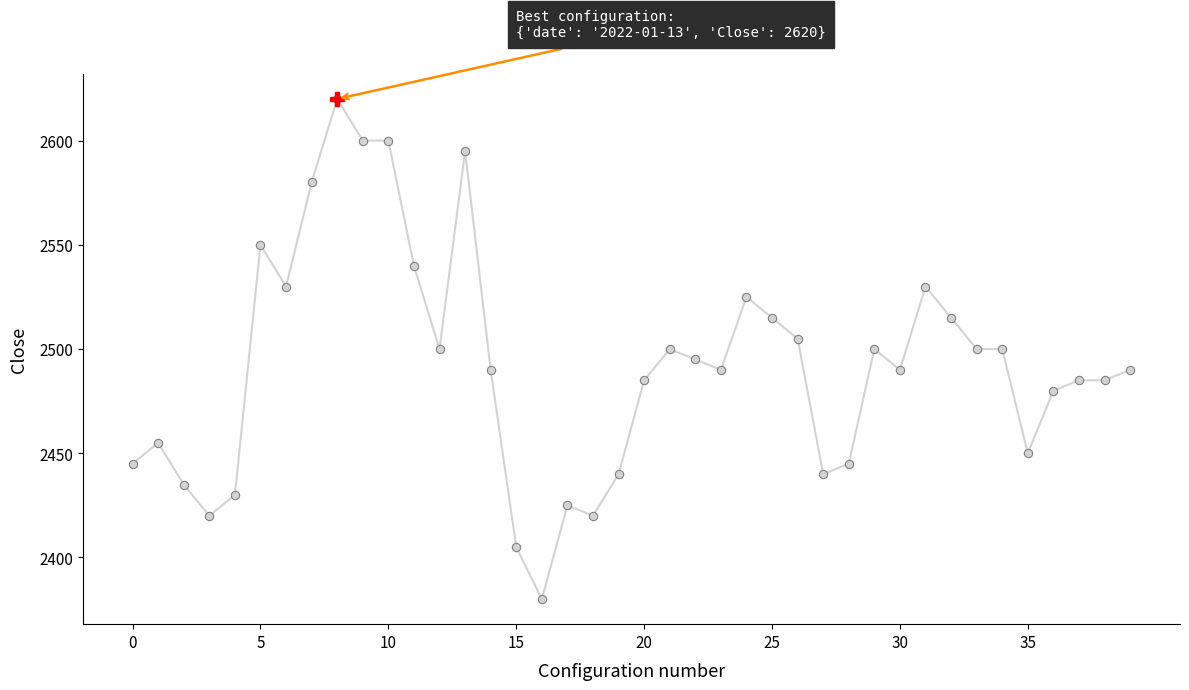

How many values are below 2490?

17